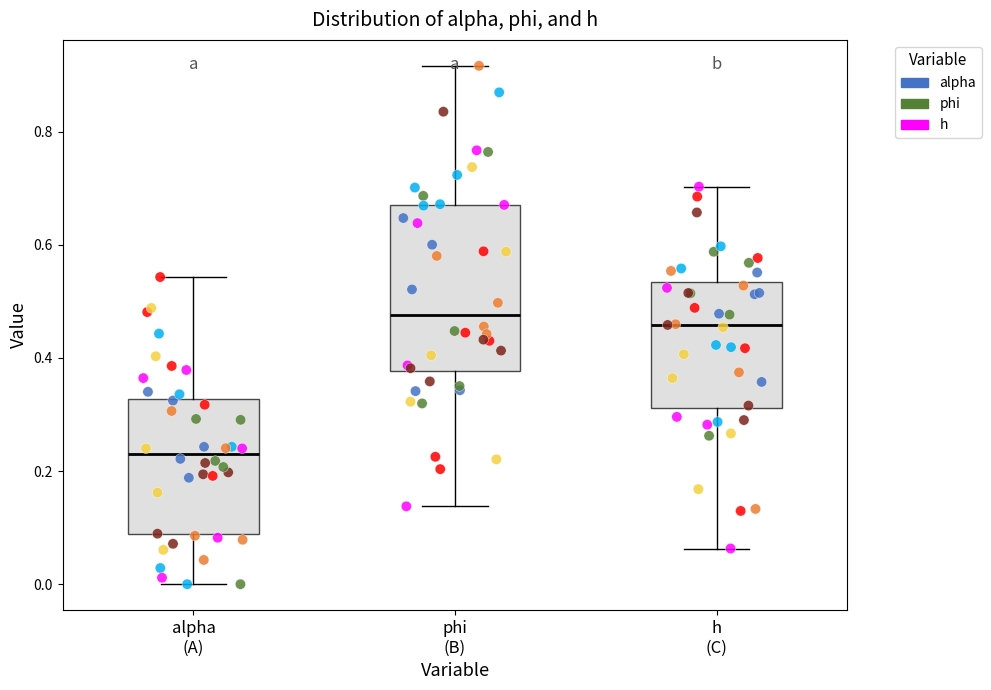

Reading left to right, transcribe this box plot: for each box, give where its median line is, the range the box spans, and where its two whiskers end, as read against the y-axis. The values are not printed on the chart, so give them approximately, as read against the axis.

alpha (A): median 0.24, box 0.08 to 0.32, whiskers 0.00 to 0.54
phi (B): median 0.48, box 0.38 to 0.68, whiskers 0.14 to 0.92
h (C): median 0.46, box 0.32 to 0.54, whiskers 0.06 to 0.70